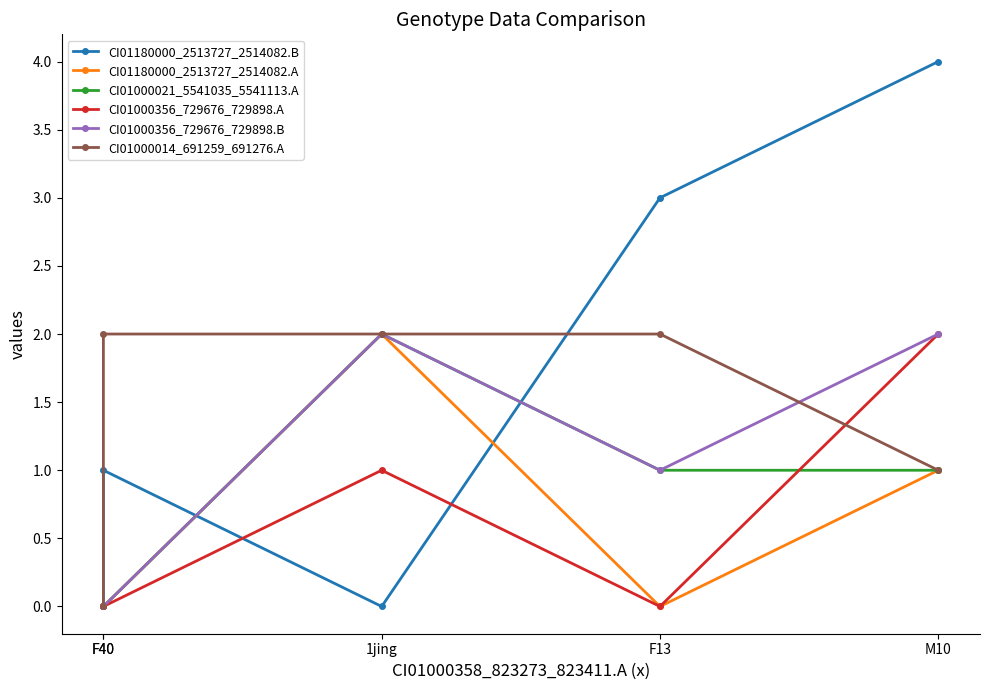

Where is CI01000356_729676_729898.B nearest to the value 1?

F13